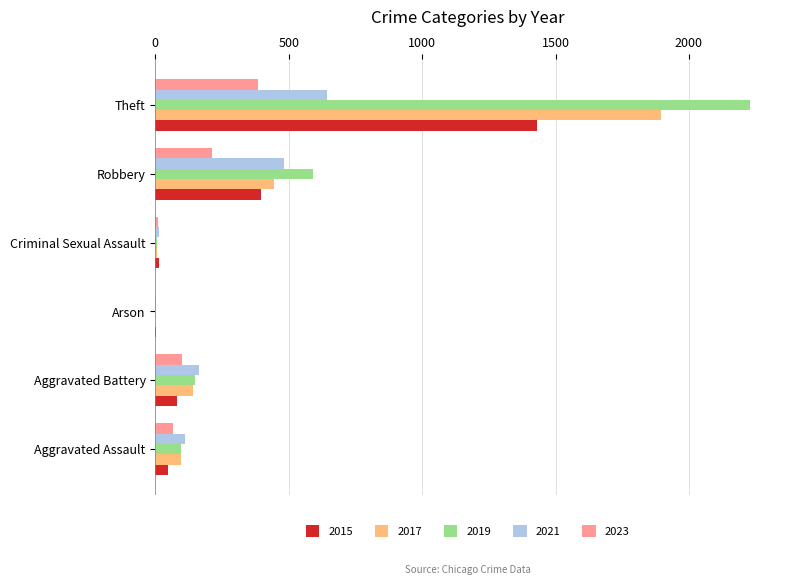

What value does the 2017 series have at Theft?

1896